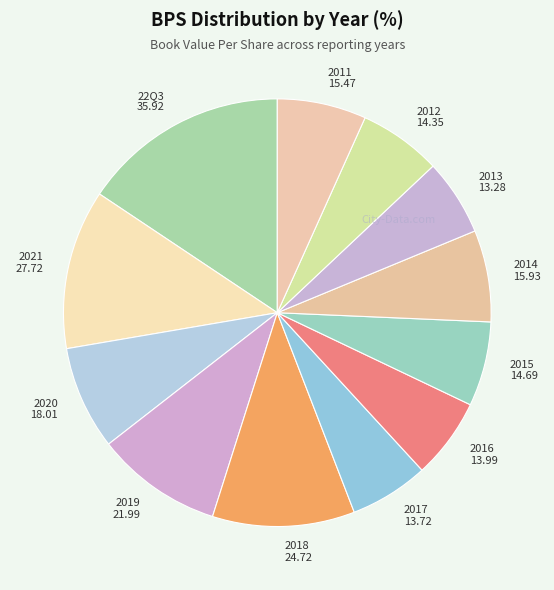

What is the ratio of the value at 2016 13.99 to the value at 2015 14.69?

1.0